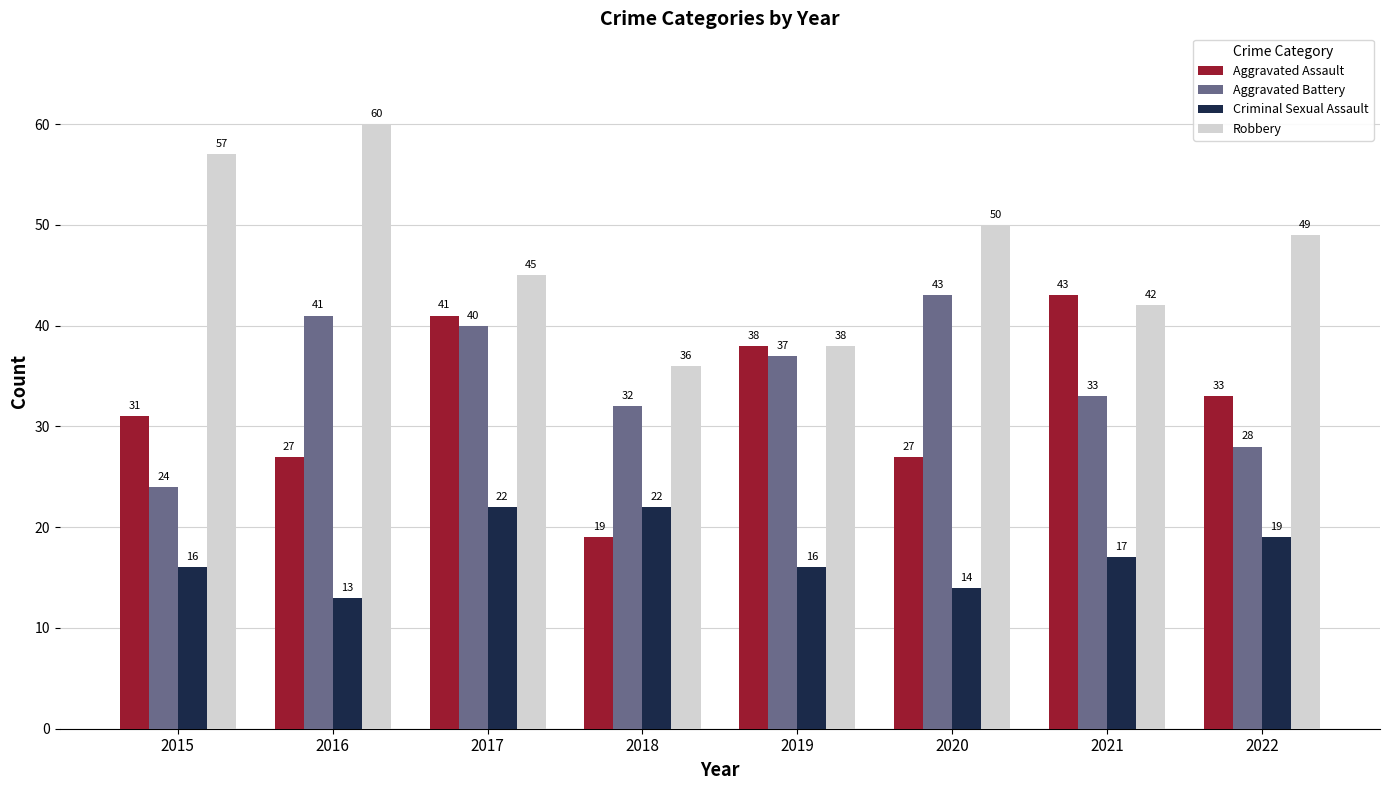

Is it true that Criminal Sexual Assault equals 22 at 2017?

True